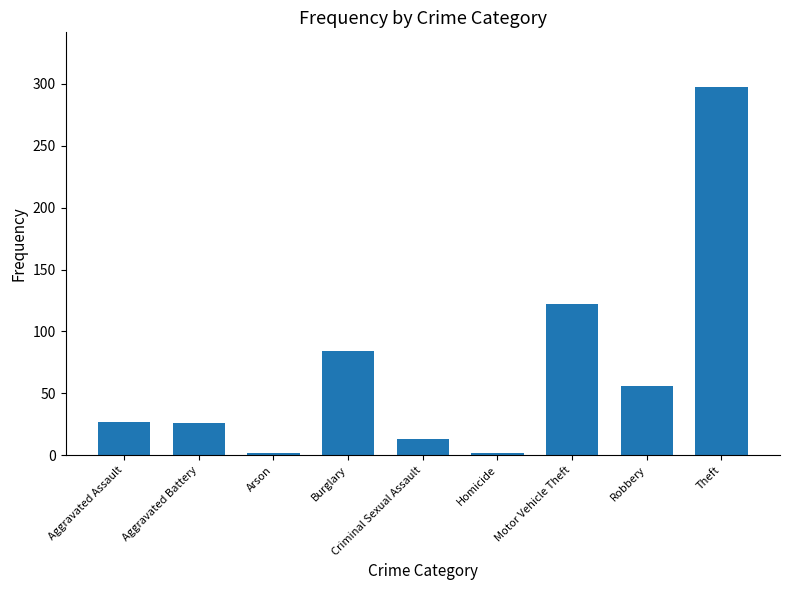

What position from the right is Aggravated Assault?

9